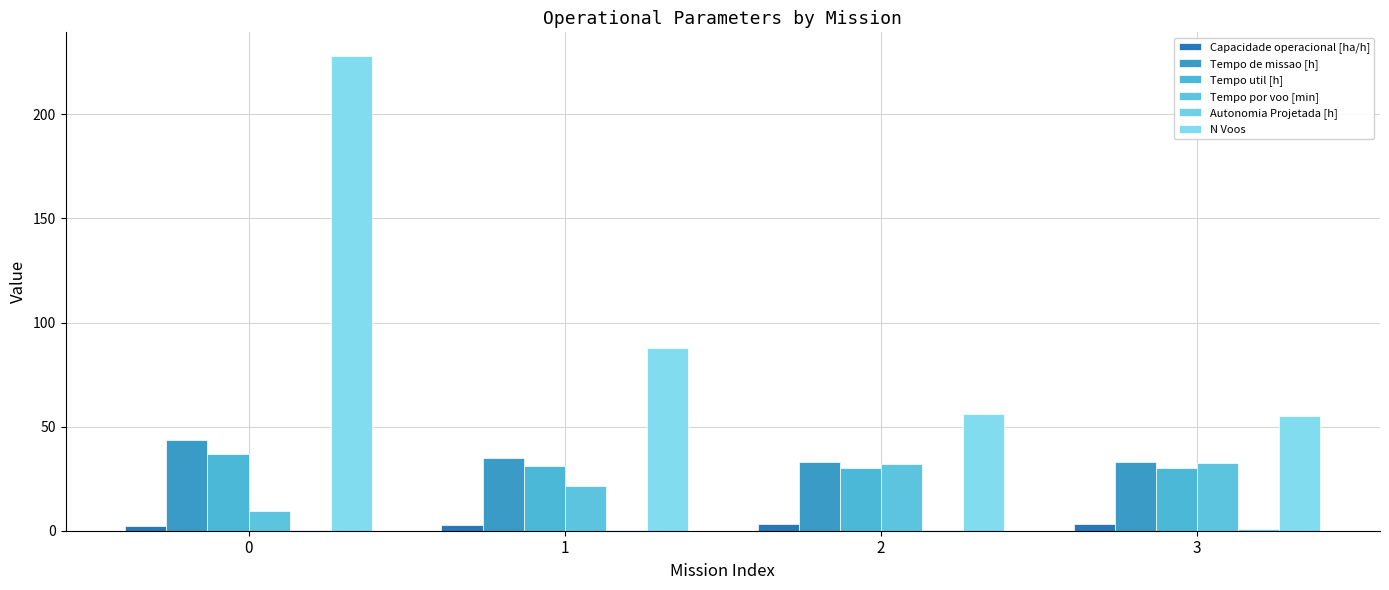

Reading right to left, what are all the values shown in this chart?

Capacidade operacional [ha/h]: 3.0	3.0	2.9	2.3
Tempo de missao [h]: 33.1	33.2	35.0	43.4
Tempo util [h]: 30.0	30.1	31.2	36.7
Tempo por voo [min]: 32.8	32.2	21.3	9.7
Autonomia Projetada [h]: 0.7	0.5	0.3	0.2
N Voos: 55.0	56.0	88.0	228.0